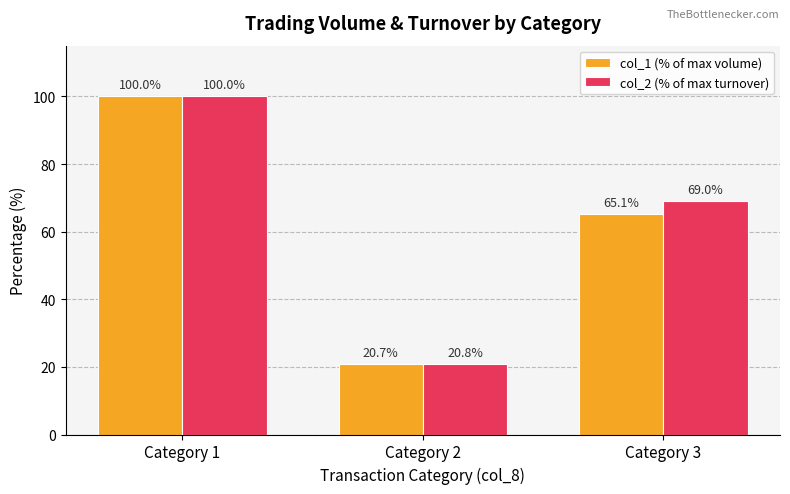

What is the minimum value shown in the chart?

20.7